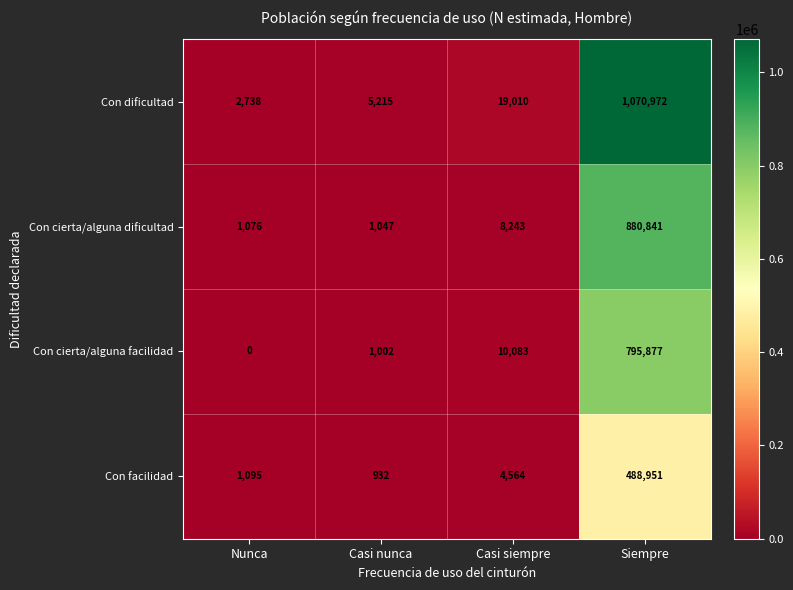

List the labels in order of Con dificultad value, largest first.

Siempre, Casi siempre, Casi nunca, Nunca